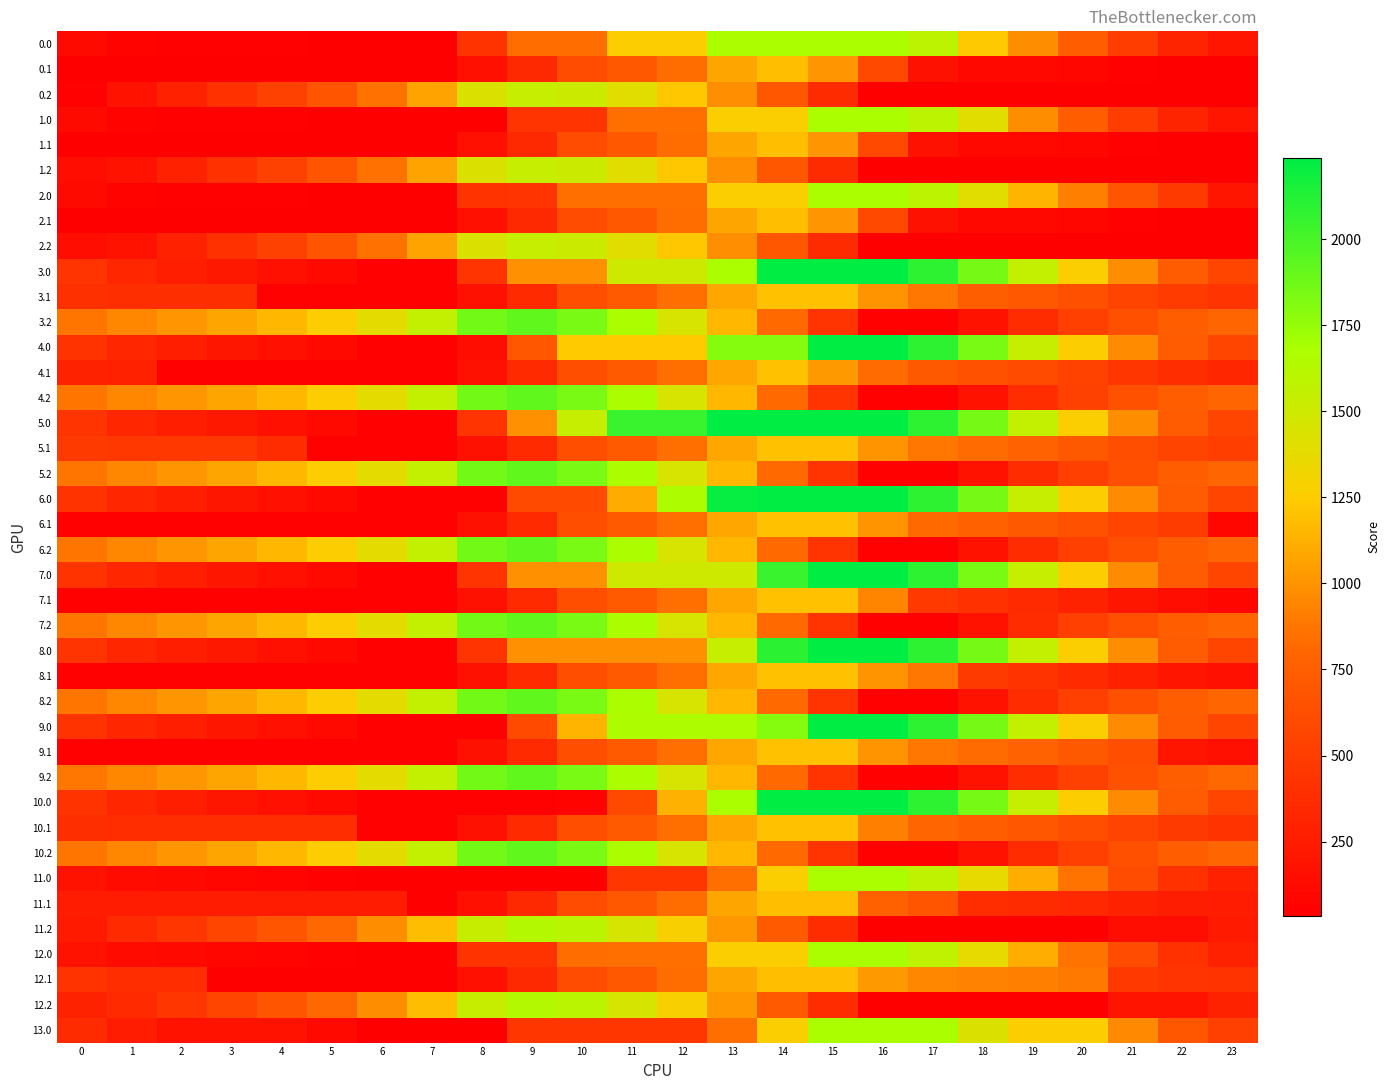

Reading left to right, extract all data points from this chart.

0.0: 0=115.3	1=65.4	2=54.9	3=50.5	4=45.6	5=41.8	6=33.7	7=33.7	8=425.0	9=841.8	10=841.8	11=1258.6	12=1258.6	13=1675.4	14=1684.0	15=1684.0	16=1684.0	17=1588.2	18=1229.5	19=977.8	20=745.6	21=504.8	22=310.6	23=198.2
0.1: 0=33.7	1=33.7	2=33.7	3=33.7	4=33.7	5=33.7	6=33.7	7=33.7	8=157.6	9=346.8	10=618.2	11=704.3	12=837.5	13=1076.6	14=1189.1	15=1014.3	16=589.0	17=163.8	18=101.3	19=101.1	20=86.4	21=53.7	22=33.7	23=33.7
0.2: 0=47.5	1=173.5	2=286.8	3=404.6	4=529.0	5=682.4	6=851.9	7=1073.0	8=1434.1	9=1544.5	10=1520.7	11=1398.9	12=1225.9	13=983.1	14=692.7	15=363.6	16=33.7	17=33.7	18=33.7	19=33.7	20=33.7	21=33.7	22=33.7	23=33.7
1.0: 0=115.3	1=65.4	2=54.9	3=50.5	4=45.6	5=41.8	6=33.7	7=33.7	8=33.7	9=433.6	10=433.6	11=850.4	12=850.4	13=1267.2	14=1267.2	15=1684.0	16=1684.0	17=1588.2	18=1399.6	19=977.8	20=745.6	21=504.8	22=310.6	23=198.2
1.1: 0=33.7	1=33.7	2=33.7	3=33.7	4=33.7	5=33.7	6=33.7	7=33.7	8=157.6	9=346.8	10=618.2	11=704.3	12=837.5	13=1076.6	14=1189.1	15=1014.3	16=589.0	17=163.8	18=101.3	19=101.1	20=86.4	21=53.7	22=33.7	23=33.7
1.2: 0=145.4	1=173.5	2=286.8	3=404.6	4=529.0	5=682.4	6=851.9	7=1073.0	8=1434.1	9=1544.5	10=1520.7	11=1398.9	12=1225.9	13=983.1	14=692.7	15=363.6	16=33.7	17=33.7	18=33.7	19=33.7	20=33.7	21=33.7	22=33.7	23=33.7
2.0: 0=115.3	1=65.4	2=54.9	3=50.5	4=45.6	5=41.8	6=33.7	7=33.7	8=425.0	9=433.6	10=850.4	11=850.4	12=850.4	13=1267.2	14=1267.2	15=1684.0	16=1684.0	17=1588.2	18=1399.6	19=1147.9	20=915.7	21=674.9	22=480.7	23=198.2
2.1: 0=33.7	1=33.7	2=33.7	3=33.7	4=33.7	5=33.7	6=33.7	7=33.7	8=157.6	9=346.8	10=618.2	11=704.3	12=837.5	13=1076.6	14=1189.1	15=1014.3	16=589.0	17=163.8	18=101.3	19=101.1	20=86.4	21=53.7	22=33.7	23=33.7
2.2: 0=145.4	1=173.5	2=286.8	3=404.6	4=529.0	5=682.4	6=851.9	7=1073.0	8=1434.1	9=1544.5	10=1520.7	11=1398.9	12=1225.9	13=983.1	14=692.7	15=363.6	16=33.7	17=33.7	18=33.7	19=33.7	20=33.7	21=33.7	22=33.7	23=33.7
3.0: 0=433.4	1=332.9	2=272.0	3=217.1	4=161.6	5=107.3	6=44.7	7=44.7	8=436.0	9=989.4	10=989.4	11=1500.3	12=1500.3	13=1682.6	14=2236.0	15=2236.0	16=2236.0	17=2089.7	18=1850.6	19=1548.4	20=1265.7	21=974.4	22=729.7	23=566.7
3.1: 0=399.0	1=387.8	2=387.8	3=387.8	4=44.7	5=44.7	6=44.7	7=44.7	8=168.7	9=357.9	10=629.2	11=715.3	12=848.6	13=1087.6	14=1200.2	15=1200.2	16=1000.9	17=883.1	18=753.4	19=702.7	20=637.6	21=554.4	22=483.8	23=433.9
3.2: 0=870.0	1=946.5	2=1010.4	3=1078.7	4=1153.6	5=1257.5	6=1377.5	7=1549.1	8=1860.7	9=1921.6	10=1847.3	11=1674.9	12=1451.5	13=1158.1	14=817.3	15=437.6	16=57.2	17=44.7	18=175.6	19=372.6	20=522.0	21=644.3	22=745.9	23=807.8
4.0: 0=429.4	1=328.9	2=268.0	3=213.1	4=157.6	5=103.3	6=44.7	7=44.7	8=137.2	9=690.6	10=1244.0	11=1244.0	12=1244.0	13=1797.4	14=1797.4	15=2236.0	16=2236.0	17=2085.7	18=1846.6	19=1544.4	20=1261.7	21=970.4	22=725.7	23=562.7
4.1: 0=298.0	1=286.7	2=44.7	3=44.7	4=44.7	5=44.7	6=44.7	7=44.7	8=168.7	9=357.9	10=629.2	11=715.3	12=848.6	13=1087.6	14=1200.2	15=1025.3	16=826.1	17=708.3	18=652.4	19=601.7	20=536.5	21=453.3	22=382.7	23=332.9
4.2: 0=870.0	1=946.5	2=1010.4	3=1078.7	4=1153.6	5=1257.5	6=1377.5	7=1549.1	8=1860.7	9=1921.6	10=1847.3	11=1674.9	12=1451.5	13=1158.1	14=817.3	15=437.6	16=57.2	17=44.7	18=183.3	19=380.3	20=529.7	21=652.1	22=745.9	23=807.8
5.0: 0=433.4	1=332.9	2=272.0	3=217.1	4=161.6	5=107.3	6=44.7	7=44.7	8=436.0	9=989.4	10=1542.8	11=2053.7	12=2053.7	13=2236.0	14=2236.0	15=2236.0	16=2236.0	17=2089.7	18=1850.6	19=1548.4	20=1265.7	21=974.4	22=729.7	23=566.7
5.1: 0=472.8	1=461.6	2=461.6	3=461.6	4=373.7	5=44.7	6=44.7	7=44.7	8=168.7	9=357.9	10=629.2	11=715.3	12=848.6	13=1087.6	14=1200.2	15=1200.2	16=1000.9	17=883.1	18=827.2	19=776.5	20=711.3	21=628.1	22=557.6	23=507.7
5.2: 0=870.0	1=946.5	2=1010.4	3=1078.7	4=1153.6	5=1257.5	6=1377.5	7=1549.1	8=1860.7	9=1921.6	10=1847.3	11=1674.9	12=1451.5	13=1158.1	14=817.3	15=437.6	16=57.2	17=44.7	18=175.6	19=372.6	20=522.0	21=644.3	22=745.9	23=807.8
6.0: 0=429.4	1=328.9	2=268.0	3=213.1	4=157.6	5=103.3	6=44.7	7=44.7	8=44.7	9=598.1	10=598.1	11=1109.0	12=1662.4	13=2215.8	14=2236.0	15=2236.0	16=2236.0	17=2089.7	18=1850.6	19=1544.4	20=1261.7	21=970.4	22=725.7	23=562.7
6.1: 0=55.9	1=44.7	2=44.7	3=44.7	4=44.7	5=44.7	6=44.7	7=44.7	8=168.7	9=357.9	10=629.2	11=715.3	12=848.6	13=1087.6	14=1200.2	15=1200.2	16=1000.9	17=819.8	18=763.9	19=713.2	20=648.0	21=564.8	22=494.3	23=90.8
6.2: 0=870.0	1=946.5	2=1010.4	3=1078.7	4=1153.6	5=1257.5	6=1377.5	7=1549.1	8=1860.7	9=1921.6	10=1847.3	11=1674.9	12=1451.5	13=1158.1	14=817.3	15=437.6	16=57.2	17=44.7	18=175.6	19=372.6	20=522.0	21=644.3	22=745.9	23=807.8
7.0: 0=429.4	1=328.9	2=268.0	3=213.1	4=157.6	5=103.3	6=44.7	7=44.7	8=436.0	9=989.4	10=989.4	11=1500.3	12=1500.3	13=1500.3	14=2053.7	15=2236.0	16=2232.0	17=2085.7	18=1846.6	19=1544.4	20=1261.7	21=970.4	22=725.7	23=562.7
7.1: 0=55.9	1=44.7	2=44.7	3=44.7	4=44.7	5=44.7	6=44.7	7=44.7	8=168.7	9=357.9	10=629.2	11=715.3	12=848.6	13=1087.6	14=1200.2	15=1200.2	16=937.6	17=466.3	18=410.4	19=359.7	20=294.5	21=211.3	22=140.7	23=90.8
7.2: 0=870.0	1=946.5	2=1010.4	3=1078.7	4=1153.6	5=1257.5	6=1377.5	7=1549.1	8=1860.7	9=1921.6	10=1847.3	11=1674.9	12=1451.5	13=1158.1	14=817.3	15=437.6	16=57.2	17=44.7	18=183.3	19=372.6	20=522.0	21=644.3	22=745.9	23=807.8
8.0: 0=433.4	1=332.9	2=272.0	3=217.1	4=157.6	5=103.3	6=44.7	7=44.7	8=436.0	9=989.4	10=989.4	11=989.4	12=989.4	13=1542.8	14=2096.3	15=2236.0	16=2236.0	17=2089.7	18=1850.6	19=1548.4	20=1265.7	21=974.4	22=729.7	23=566.7
8.1: 0=55.9	1=44.7	2=44.7	3=44.7	4=44.7	5=44.7	6=44.7	7=44.7	8=168.7	9=357.9	10=629.2	11=715.3	12=848.6	13=1087.6	14=1200.2	15=1200.2	16=1000.9	17=883.1	18=473.7	19=423.0	20=357.8	21=274.6	22=204.0	23=154.1
8.2: 0=870.0	1=946.5	2=1010.4	3=1078.7	4=1153.6	5=1257.5	6=1377.5	7=1549.1	8=1860.7	9=1921.6	10=1847.3	11=1674.9	12=1451.5	13=1158.1	14=817.3	15=437.6	16=57.2	17=44.7	18=175.6	19=372.6	20=522.0	21=644.3	22=745.9	23=807.8
9.0: 0=429.4	1=328.9	2=268.0	3=213.1	4=157.6	5=103.3	6=44.7	7=44.7	8=44.7	9=598.1	10=1151.5	11=1662.4	12=1662.4	13=1662.4	14=1797.4	15=2236.0	16=2236.0	17=2089.7	18=1850.6	19=1548.4	20=1265.7	21=970.4	22=725.7	23=562.7
9.1: 0=55.9	1=44.7	2=44.7	3=44.7	4=44.7	5=44.7	6=44.7	7=44.7	8=168.7	9=357.9	10=629.2	11=715.3	12=848.6	13=1087.6	14=1200.2	15=1200.2	16=1000.9	17=883.1	18=827.2	19=776.5	20=711.3	21=628.1	22=204.0	23=154.1
9.2: 0=877.8	1=946.5	2=1010.4	3=1078.7	4=1153.6	5=1257.5	6=1377.5	7=1549.1	8=1860.7	9=1921.6	10=1847.3	11=1674.9	12=1451.5	13=1158.1	14=817.3	15=437.6	16=57.2	17=44.7	18=183.3	19=380.3	20=529.7	21=652.1	22=753.6	23=815.5
10.0: 0=429.4	1=328.9	2=268.0	3=213.1	4=157.6	5=103.3	6=44.7	7=44.7	8=44.7	9=44.7	10=64.9	11=575.8	12=1129.2	13=1682.6	14=2236.0	15=2236.0	16=2236.0	17=2089.7	18=1850.6	19=1544.4	20=1261.7	21=970.4	22=725.7	23=562.7
10.1: 0=391.5	1=380.2	2=380.2	3=380.2	4=380.2	5=380.2	6=44.7	7=44.7	8=168.7	9=357.9	10=629.2	11=715.3	12=848.6	13=1087.6	14=1200.2	15=1200.2	16=919.6	17=801.8	18=745.9	19=695.2	20=630.0	21=546.8	22=476.3	23=426.4
10.2: 0=870.0	1=946.5	2=1010.4	3=1078.7	4=1153.6	5=1257.5	6=1377.5	7=1549.1	8=1860.7	9=1921.6	10=1847.3	11=1674.9	12=1451.5	13=1158.1	14=817.3	15=437.6	16=57.2	17=44.7	18=175.6	19=372.6	20=522.0	21=644.3	22=745.9	23=807.8
11.0: 0=188.5	1=126.4	2=103.4	3=86.9	4=69.8	5=53.9	6=33.7	7=33.7	8=33.7	9=33.7	10=33.7	11=450.5	12=450.5	13=850.4	14=1267.2	15=1684.0	16=1684.0	17=1576.1	18=1375.4	19=1111.5	20=867.2	21=614.3	22=408.0	23=283.4
11.1: 0=253.0	1=253.0	2=253.0	3=253.0	4=253.0	5=253.0	6=253.0	7=33.7	8=157.6	9=346.8	10=618.2	11=704.3	12=837.5	13=1076.6	14=1189.1	15=1189.1	16=763.9	17=684.5	18=380.6	19=368.3	20=341.5	21=296.7	22=264.5	23=253.0
11.2: 0=239.2	1=353.4	2=454.8	3=560.8	4=673.2	5=814.8	6=972.4	7=1181.6	8=1530.9	9=1629.3	10=1593.4	11=1459.5	12=1274.4	13=1019.4	14=717.0	15=375.7	16=33.7	17=33.7	18=33.7	19=33.7	20=33.7	21=139.7	22=139.7	23=239.2
12.0: 0=188.5	1=126.4	2=103.8	3=87.3	4=70.2	5=54.3	6=33.7	7=33.7	8=425.0	9=425.0	10=841.8	11=850.4	12=850.4	13=1267.2	14=1267.2	15=1684.0	16=1684.0	17=1576.1	18=1375.4	19=1111.5	20=867.2	21=614.3	22=408.0	23=283.4
12.1: 0=423.3	1=379.8	2=379.8	3=33.7	4=33.7	5=33.7	6=33.7	7=33.7	8=157.6	9=346.8	10=618.2	11=704.3	12=837.5	13=1076.6	14=1189.1	15=1189.1	16=1028.2	17=948.9	18=931.3	19=919.0	20=892.2	21=467.0	22=434.8	23=423.3
12.2: 0=293.2	1=353.4	2=454.8	3=560.8	4=673.2	5=814.8	6=972.4	7=1181.6	8=1530.9	9=1629.3	10=1593.4	11=1459.5	12=1274.4	13=1019.4	14=717.0	15=375.7	16=33.7	17=33.7	18=33.7	19=33.7	20=33.7	21=193.7	22=193.7	23=293.2
13.0: 0=368.6	1=253.0	2=176.9	3=176.9	4=176.9	5=107.4	6=33.7	7=33.7	8=33.7	9=450.5	10=450.5	11=450.5	12=450.5	13=850.4	14=1267.2	15=1684.0	16=1684.0	17=1684.0	18=1429.8	19=1261.5	20=1261.5	21=955.1	22=695.2	23=517.1